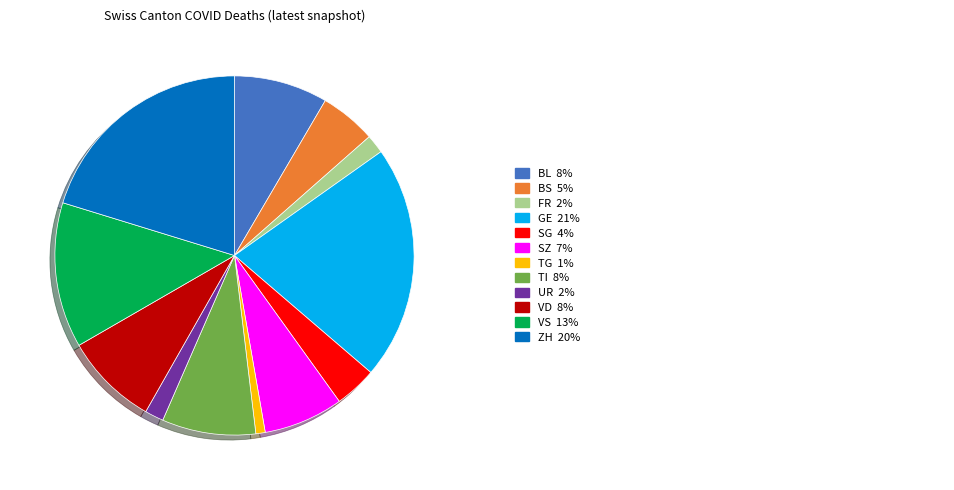

Does any single category account for the majority?

No